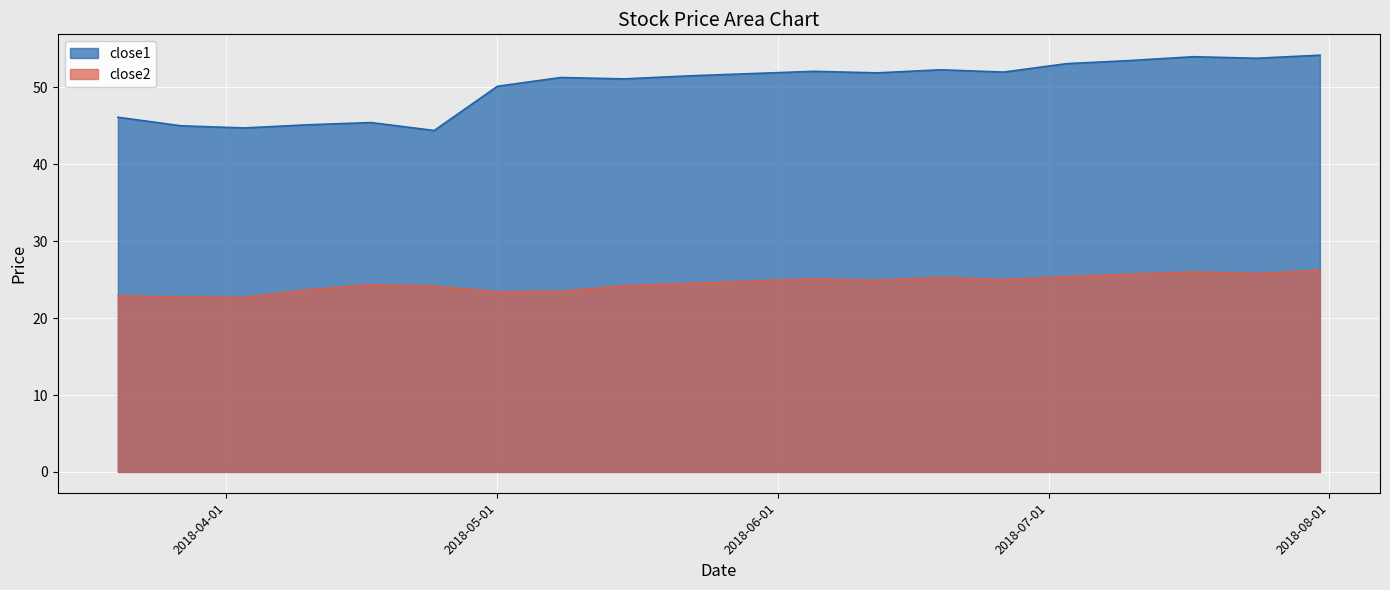

What is the difference between the maximum and minimum values in the close2 series?

3.5